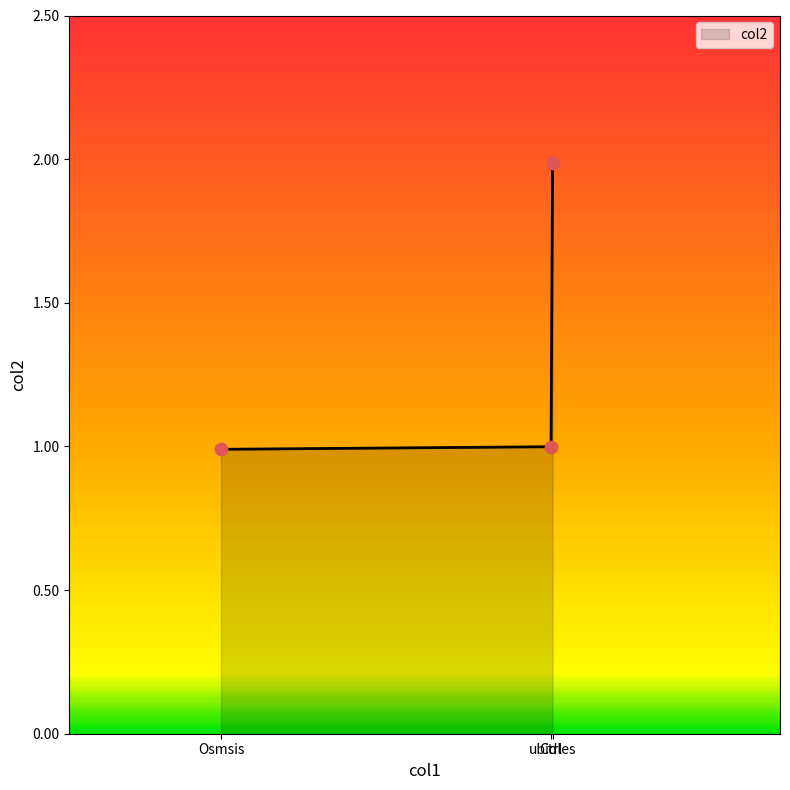

What is the difference between the maximum and minimum values?

1.0